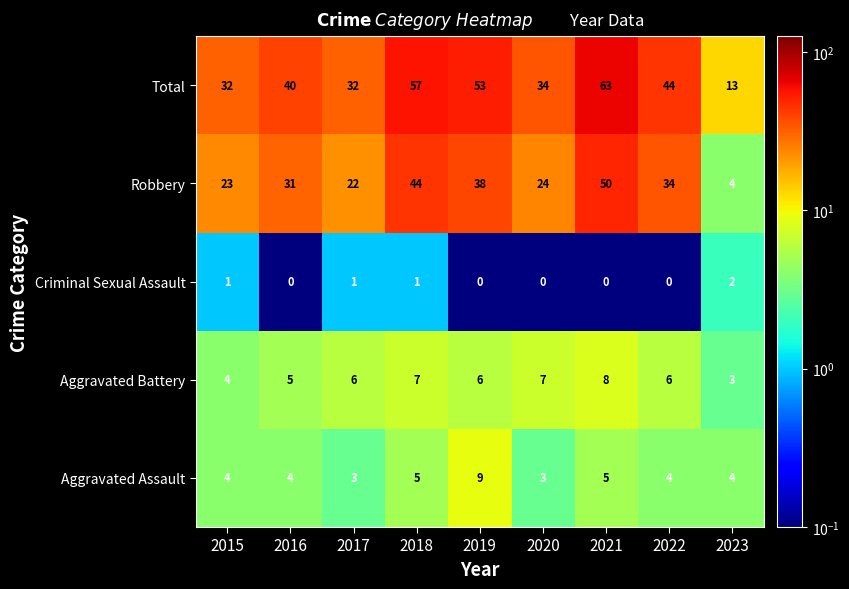

What is the spread (max minus min) of values at 2023?

11